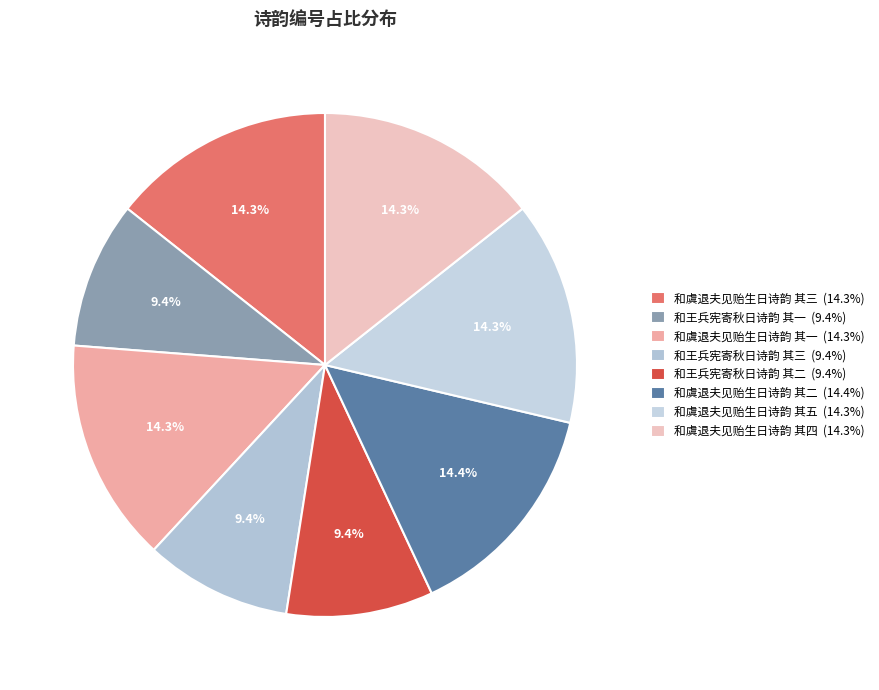

To the nearest percent, what is the average slice percentage?

12%